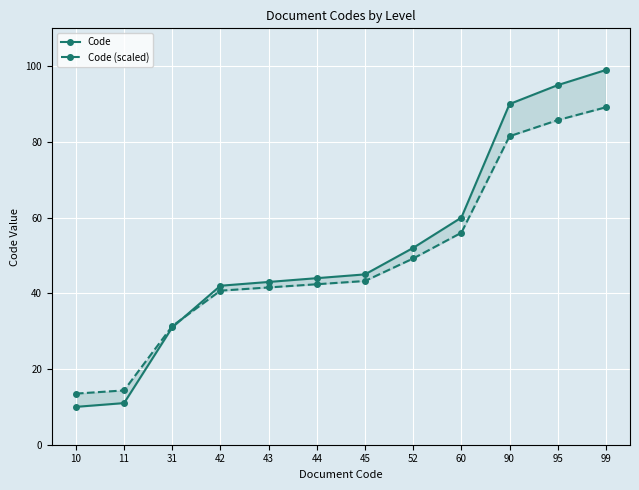

Between 10 and 60, which series saw the biggest shift?

Code